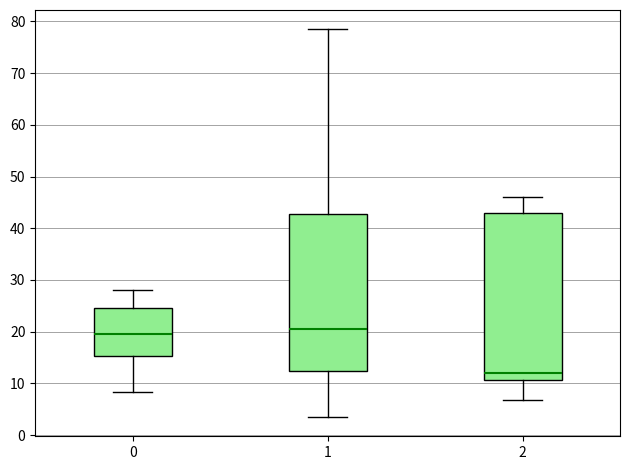

Comparing the boxes themselves (not the whiskers), which one is the tallest?

2